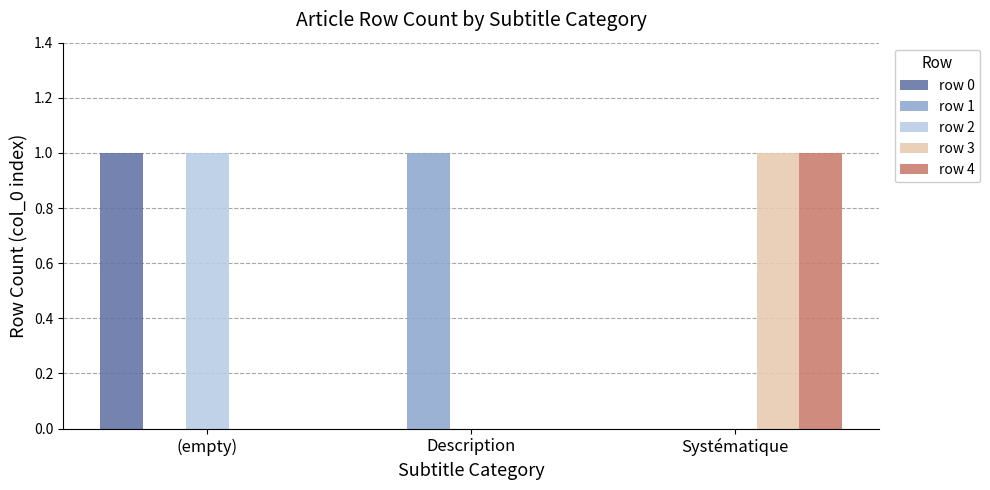

How many groups of bars are there?

3